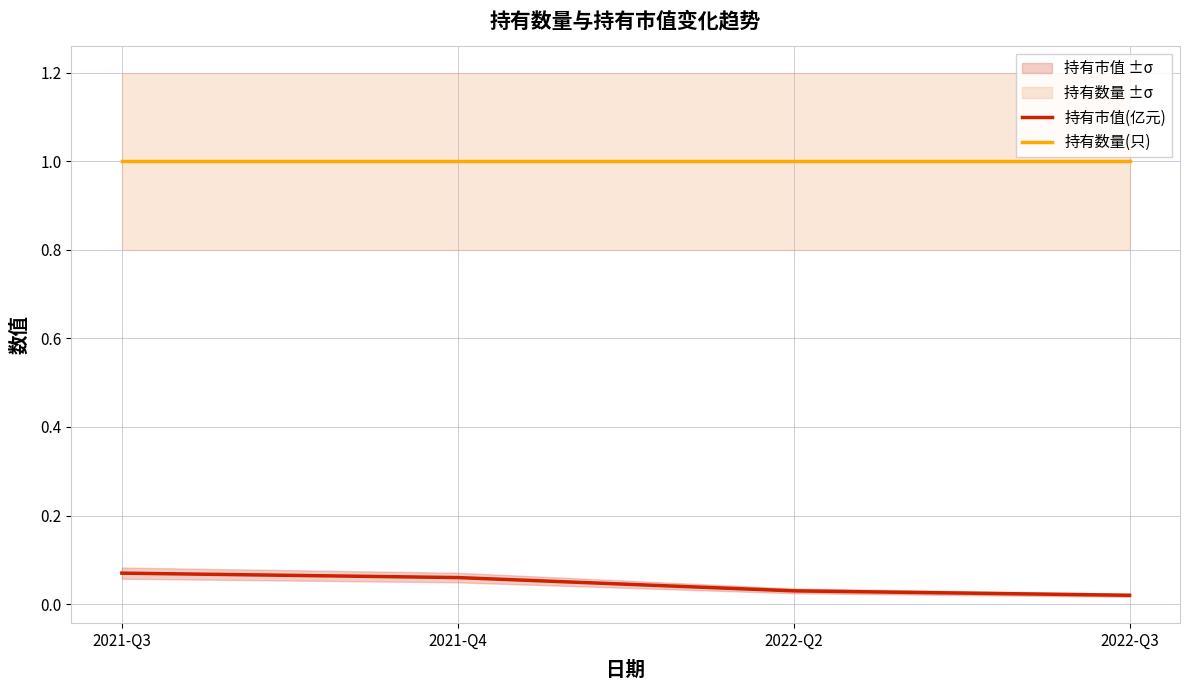

Reading left to right, what are all the values shown in this chart?

持有市值(亿元): 2021-Q3=0.1	2021-Q4=0.1	2022-Q2=0.0	2022-Q3=0.0
持有数量(只): 2021-Q3=1.0	2021-Q4=1.0	2022-Q2=1.0	2022-Q3=1.0